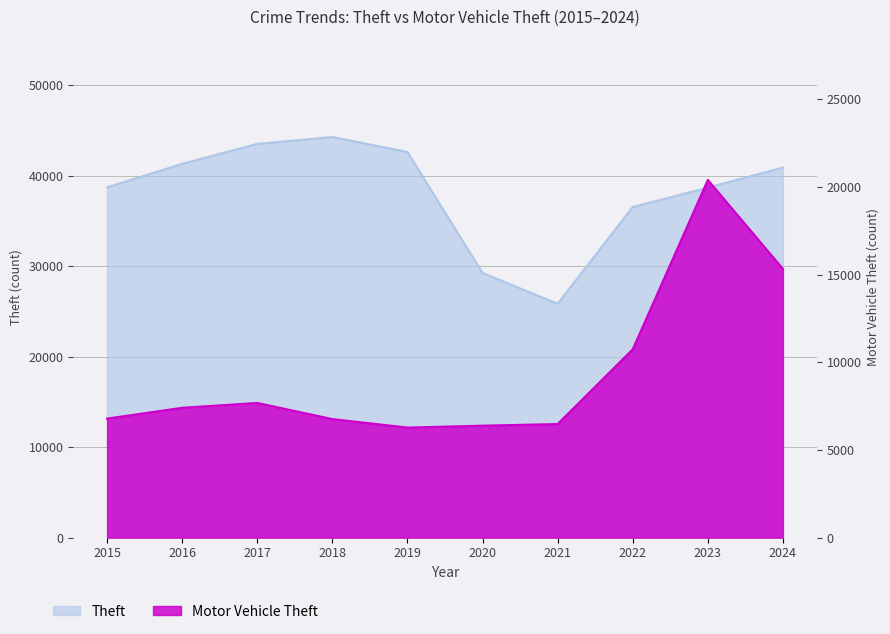

What are all the series names shown in the legend?

Theft, Motor Vehicle Theft